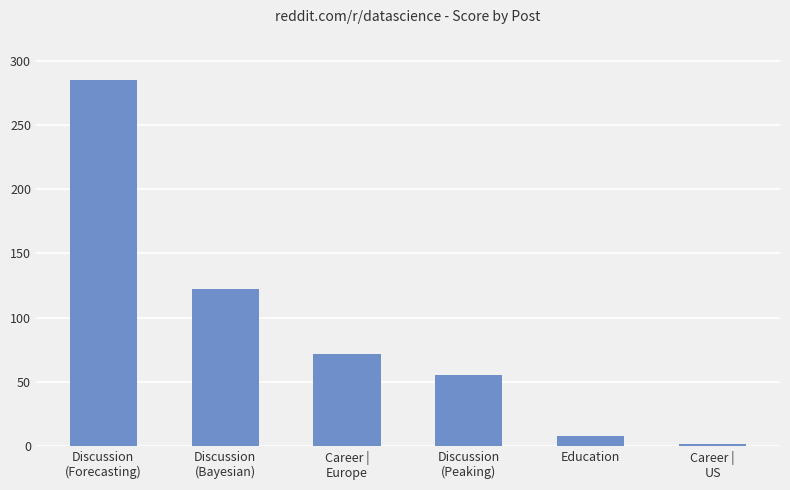

Rank the categories by value from lowest to highest.

Career |
US, Education, Discussion
(Peaking), Career |
Europe, Discussion
(Bayesian), Discussion
(Forecasting)